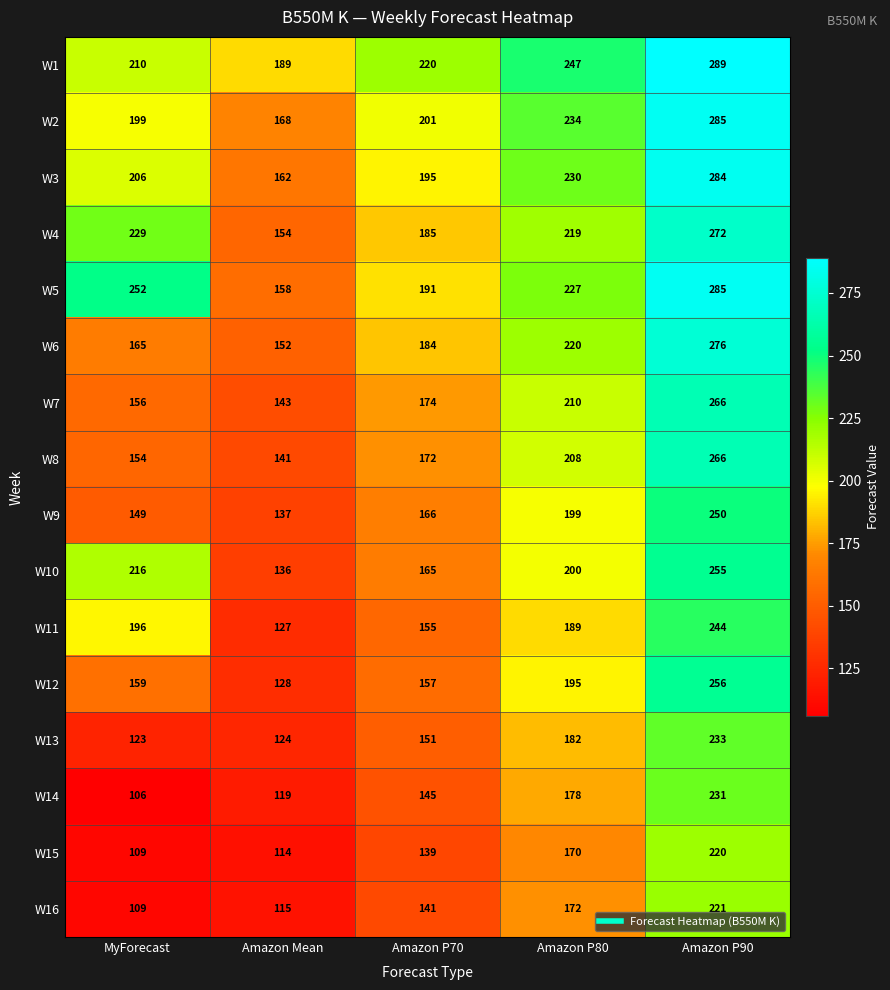

Is it true that W14 equals 178 at Amazon P80?

True